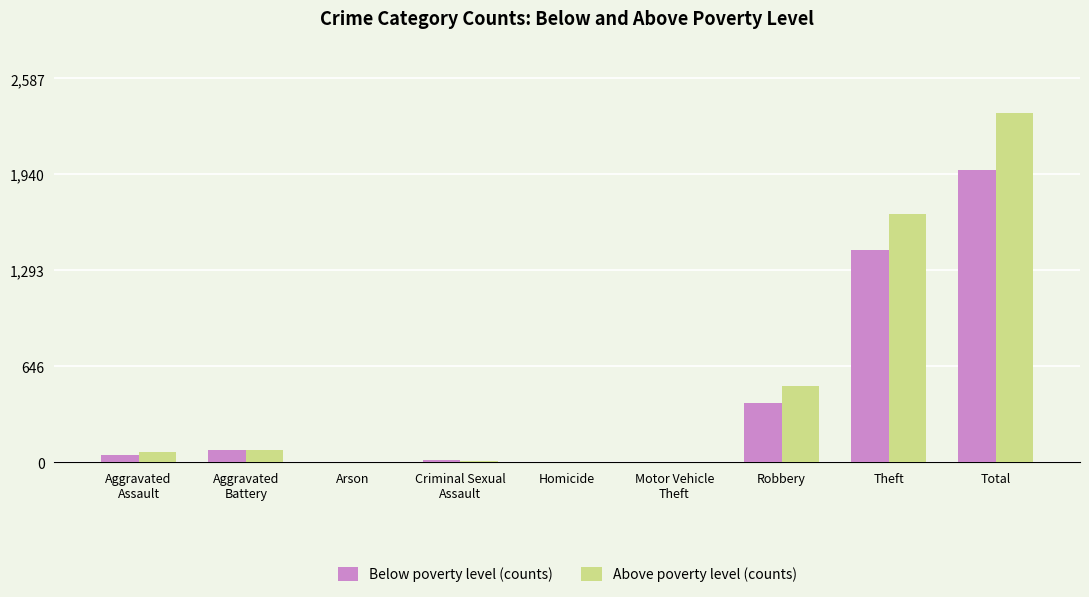

What are all the series names shown in the legend?

Below poverty level (counts), Above poverty level (counts)